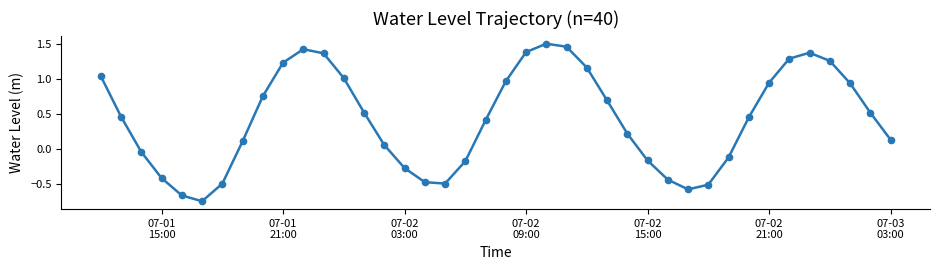

What is the difference between the maximum and second lowest values?

2.2